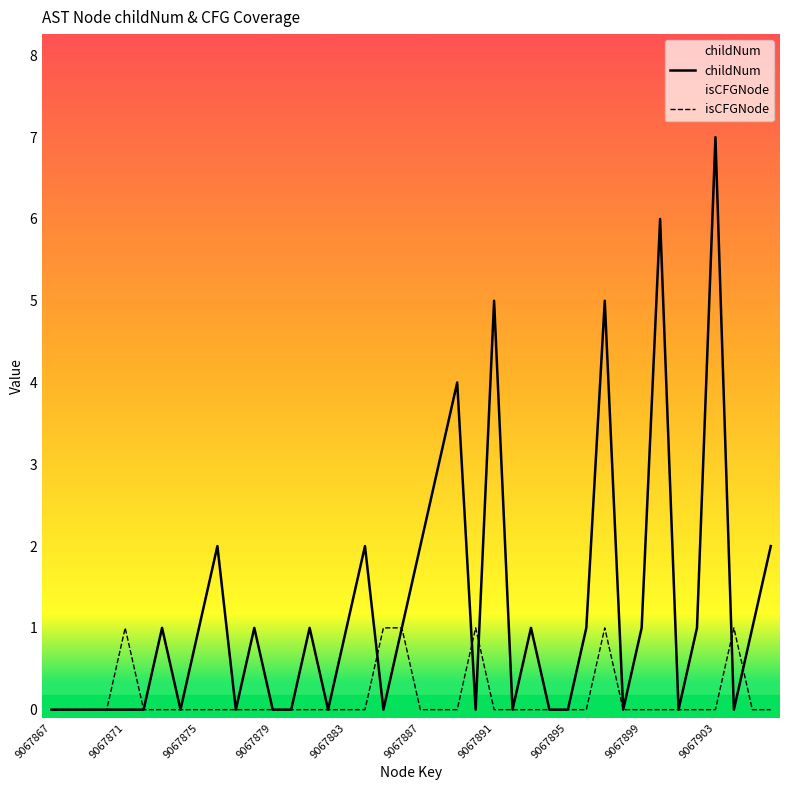

Count the number of data series in this chart.

2